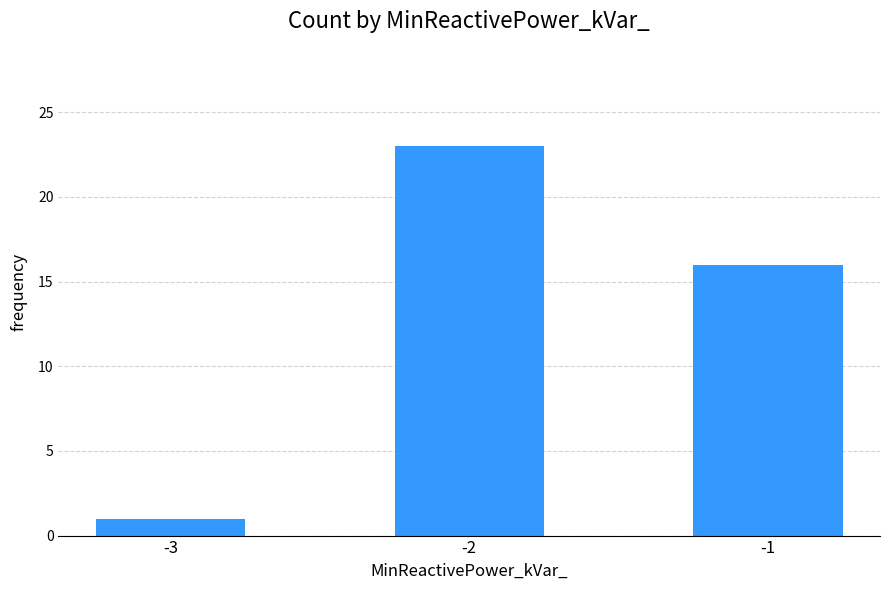

Reading right to left, what are all the values shown in this chart?

-1=16	-2=23	-3=1